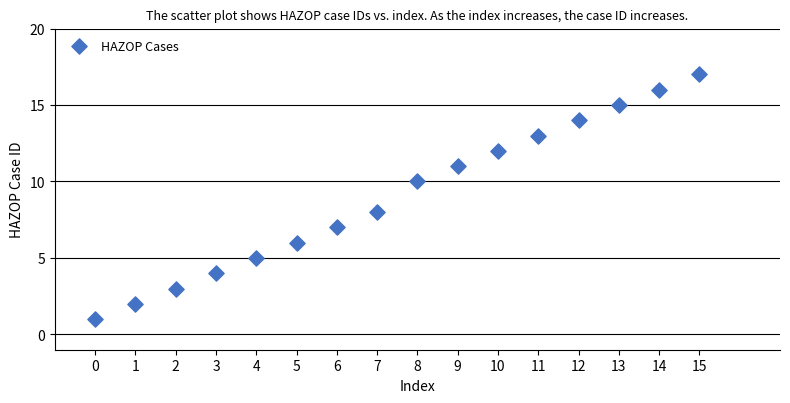

What is the range of Y values (max minus min)?

16